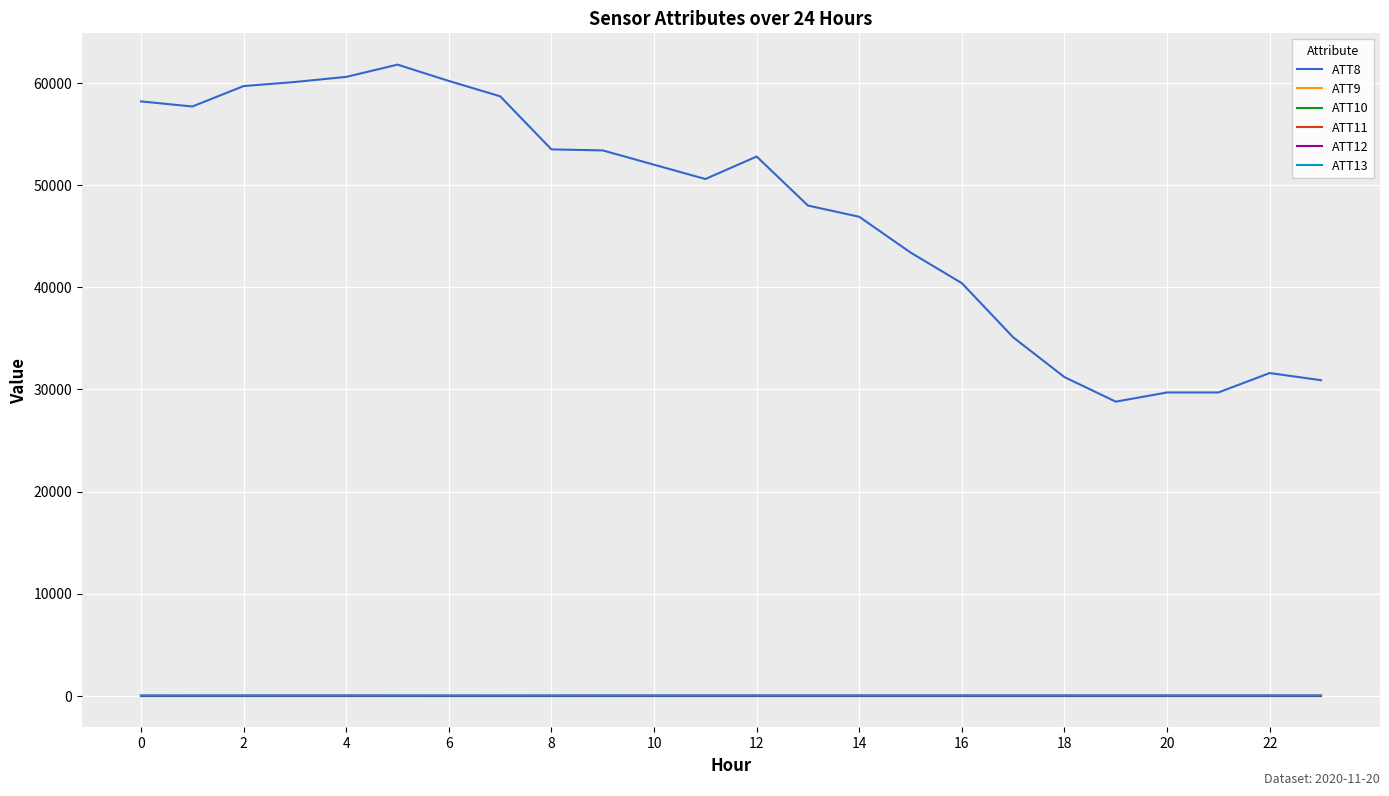

What is the lowest value of the ATT10 series?

-10.0